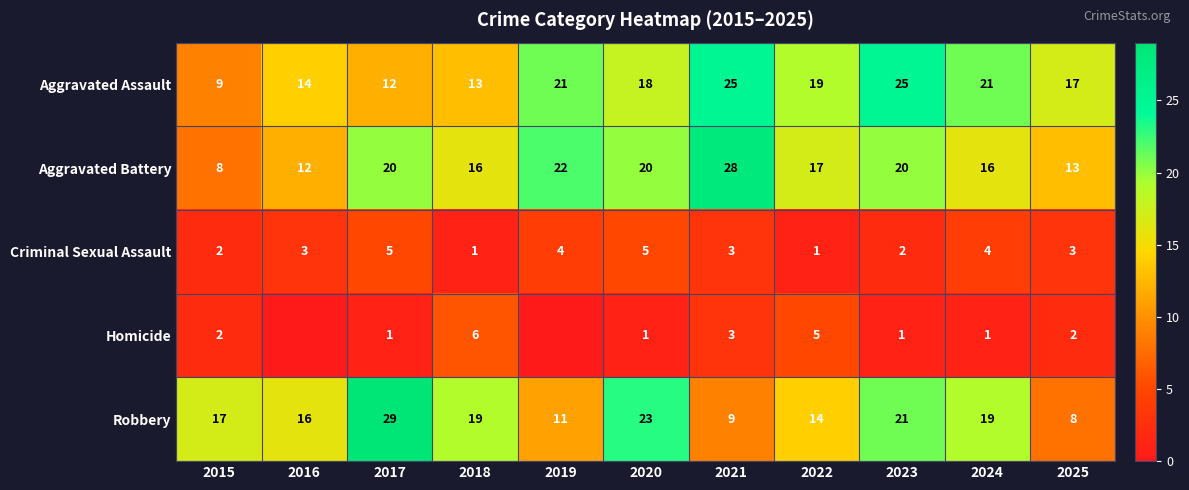

What is the spread (max minus min) of values at 2018?

18